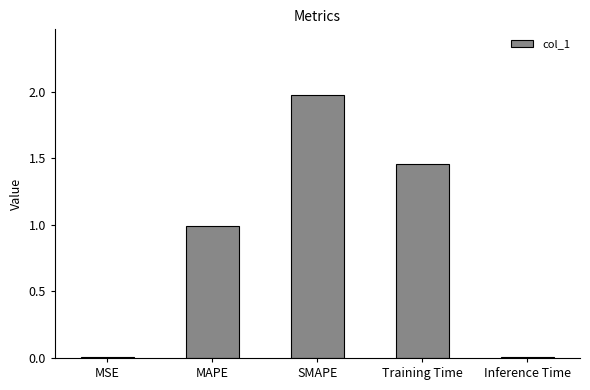

What is the sum of the values at MAPE and Training Time?

2.5